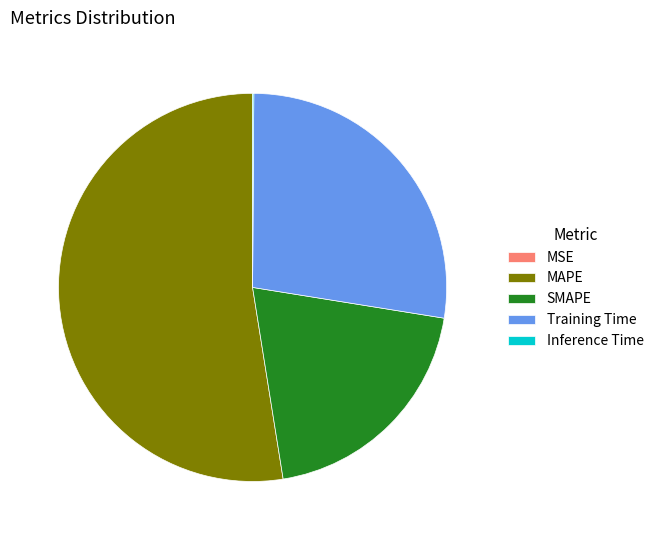

Which category has the biggest portion of the pie?

MAPE